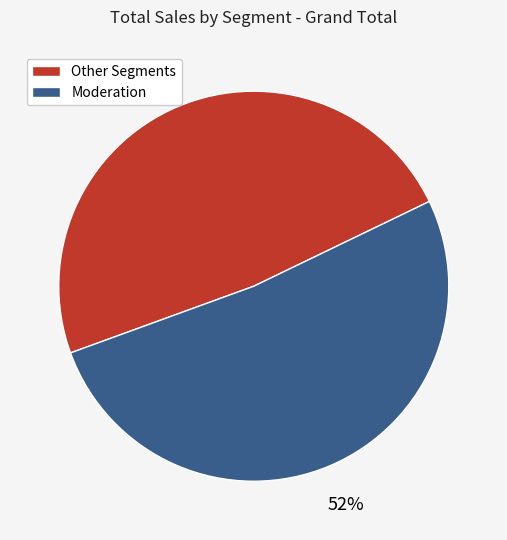

To the nearest percent, what is the average slice percentage?

50%